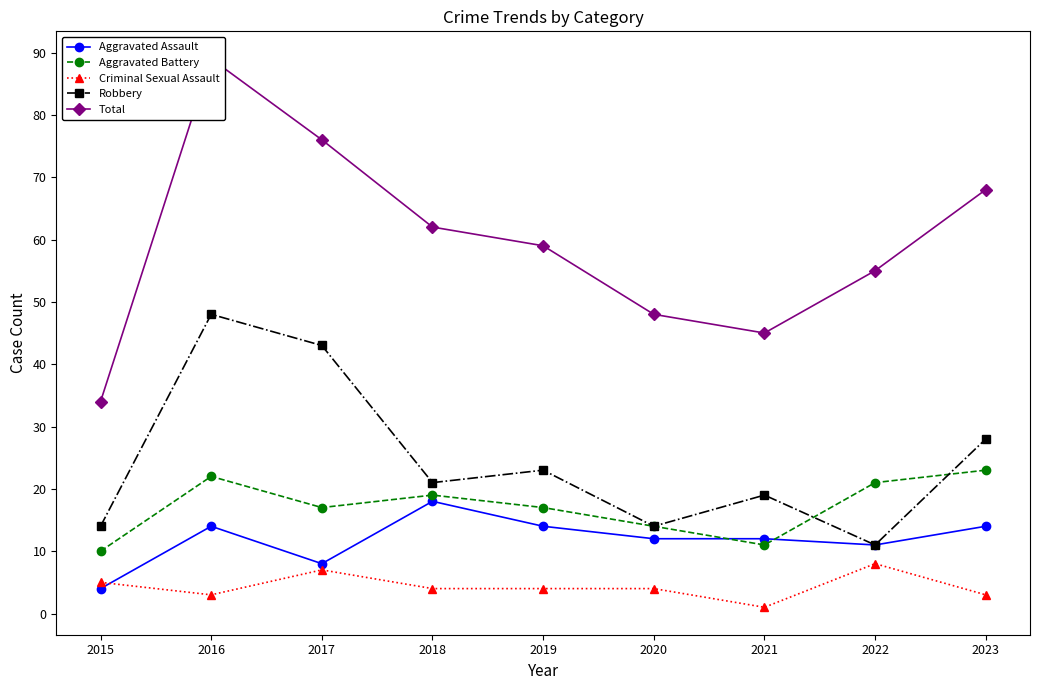

What is the smallest value displayed?

1